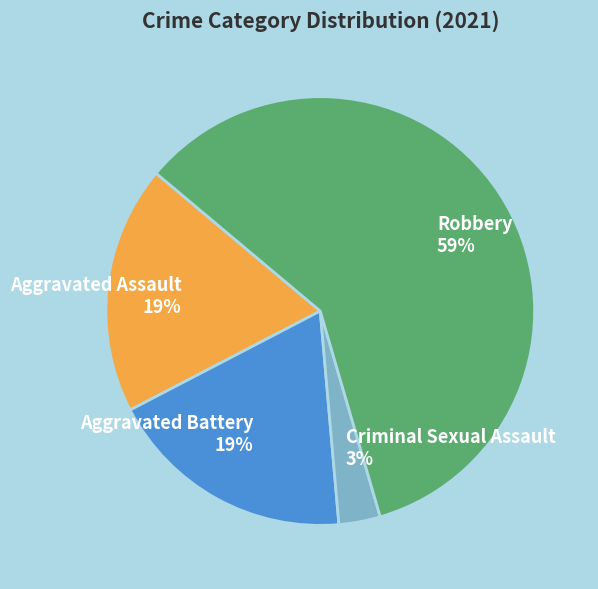

Count the number of slices in the pie.

4